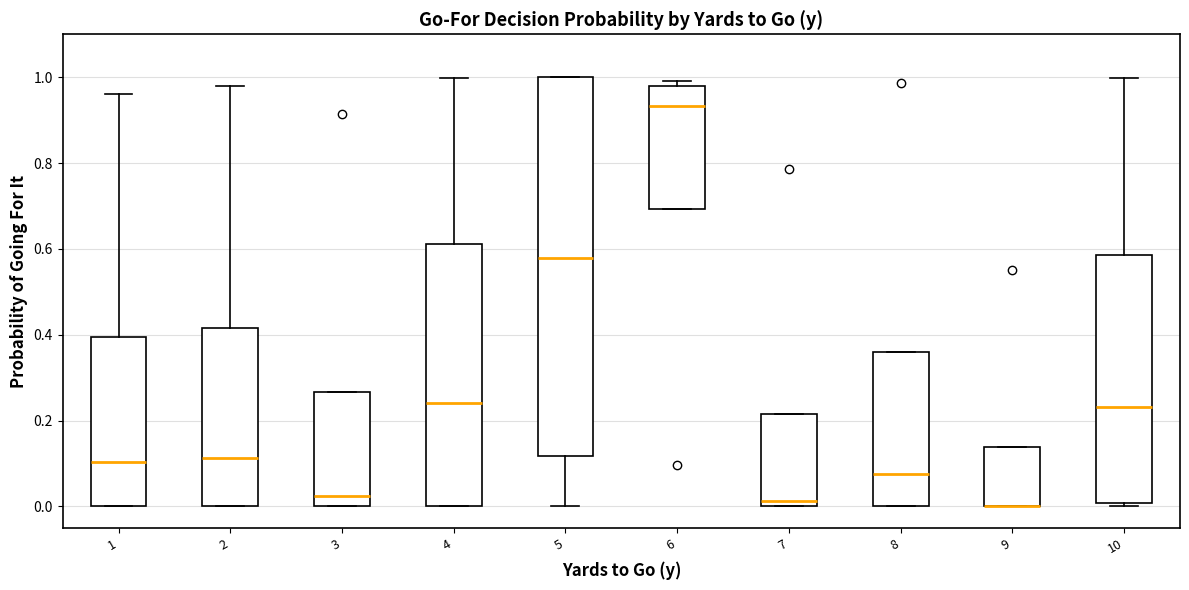

Reading left to right, transcribe this box plot: for each box, give where its median line is, the range the box spans, and where its two whiskers end, as read against the y-axis. The values are not printed on the chart, so give them approximately, as read against the axis.

1: median 0.10, box 0.00 to 0.40, whiskers 0.00 to 0.96
2: median 0.12, box 0.00 to 0.42, whiskers 0.00 to 0.98
3: median 0.02, box 0.00 to 0.26, whiskers 0.00 to 0.26
4: median 0.24, box 0.00 to 0.62, whiskers 0.00 to 1.00
5: median 0.58, box 0.12 to 1.00, whiskers 0.00 to 1.00
6: median 0.94, box 0.70 to 0.98, whiskers 0.70 to 1.00
7: median 0.02, box 0.00 to 0.22, whiskers 0.00 to 0.22
8: median 0.08, box 0.00 to 0.36, whiskers 0.00 to 0.36
9: median 0.00 (drawn on the box's lower edge), box 0.00 to 0.14, whiskers 0.00 to 0.14
10: median 0.24, box 0.00 to 0.58, whiskers 0.00 (just below the box's lower edge) to 1.00